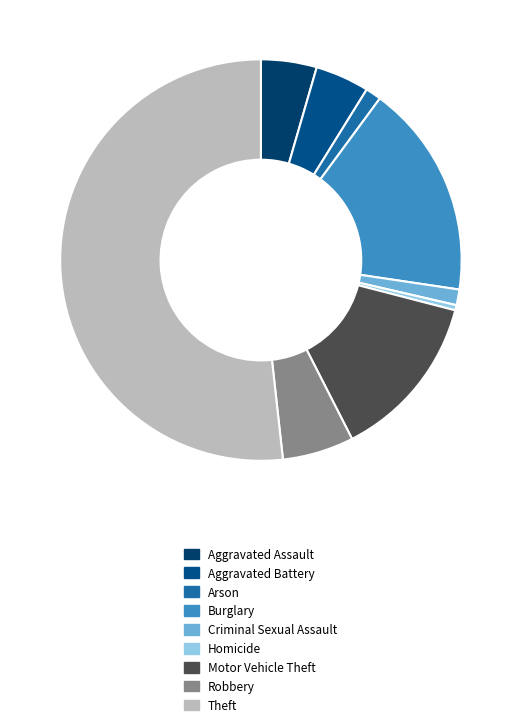

To the nearest percent, what percentage of the pie is Criminal Sexual Assault?

1%